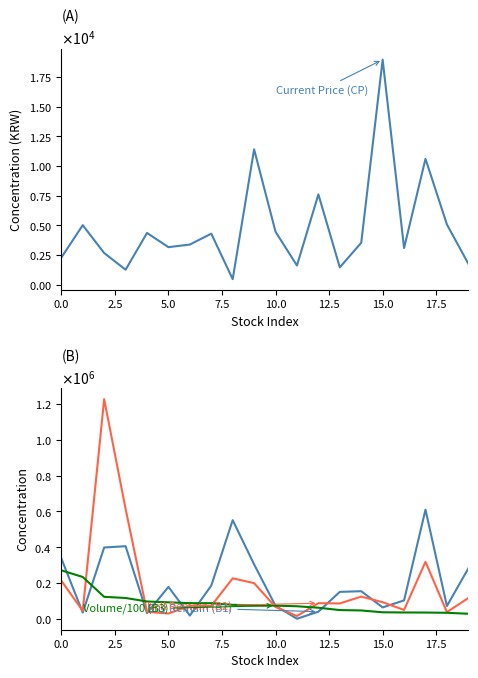

How many interior local valleys does the Buy Remain (B1) series have?

6